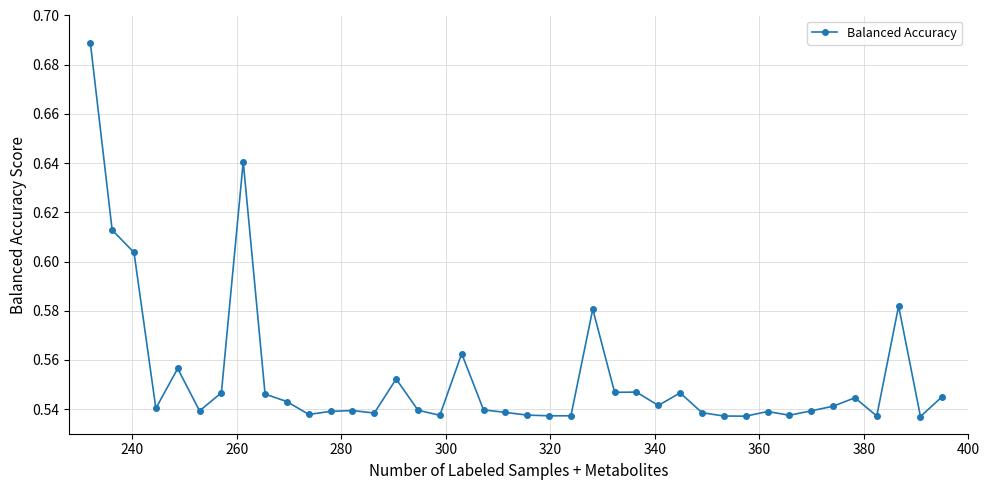

How many values are between 0 and 1?

40